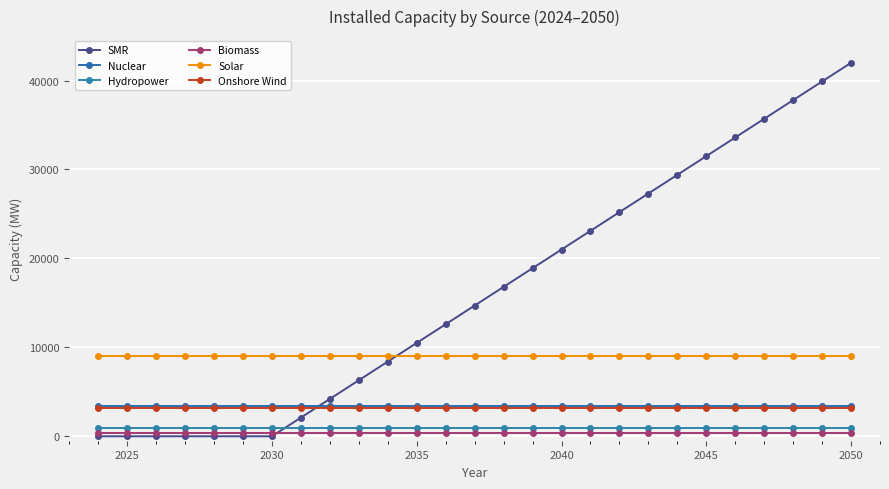

Does the chart have visible grid lines?

Yes